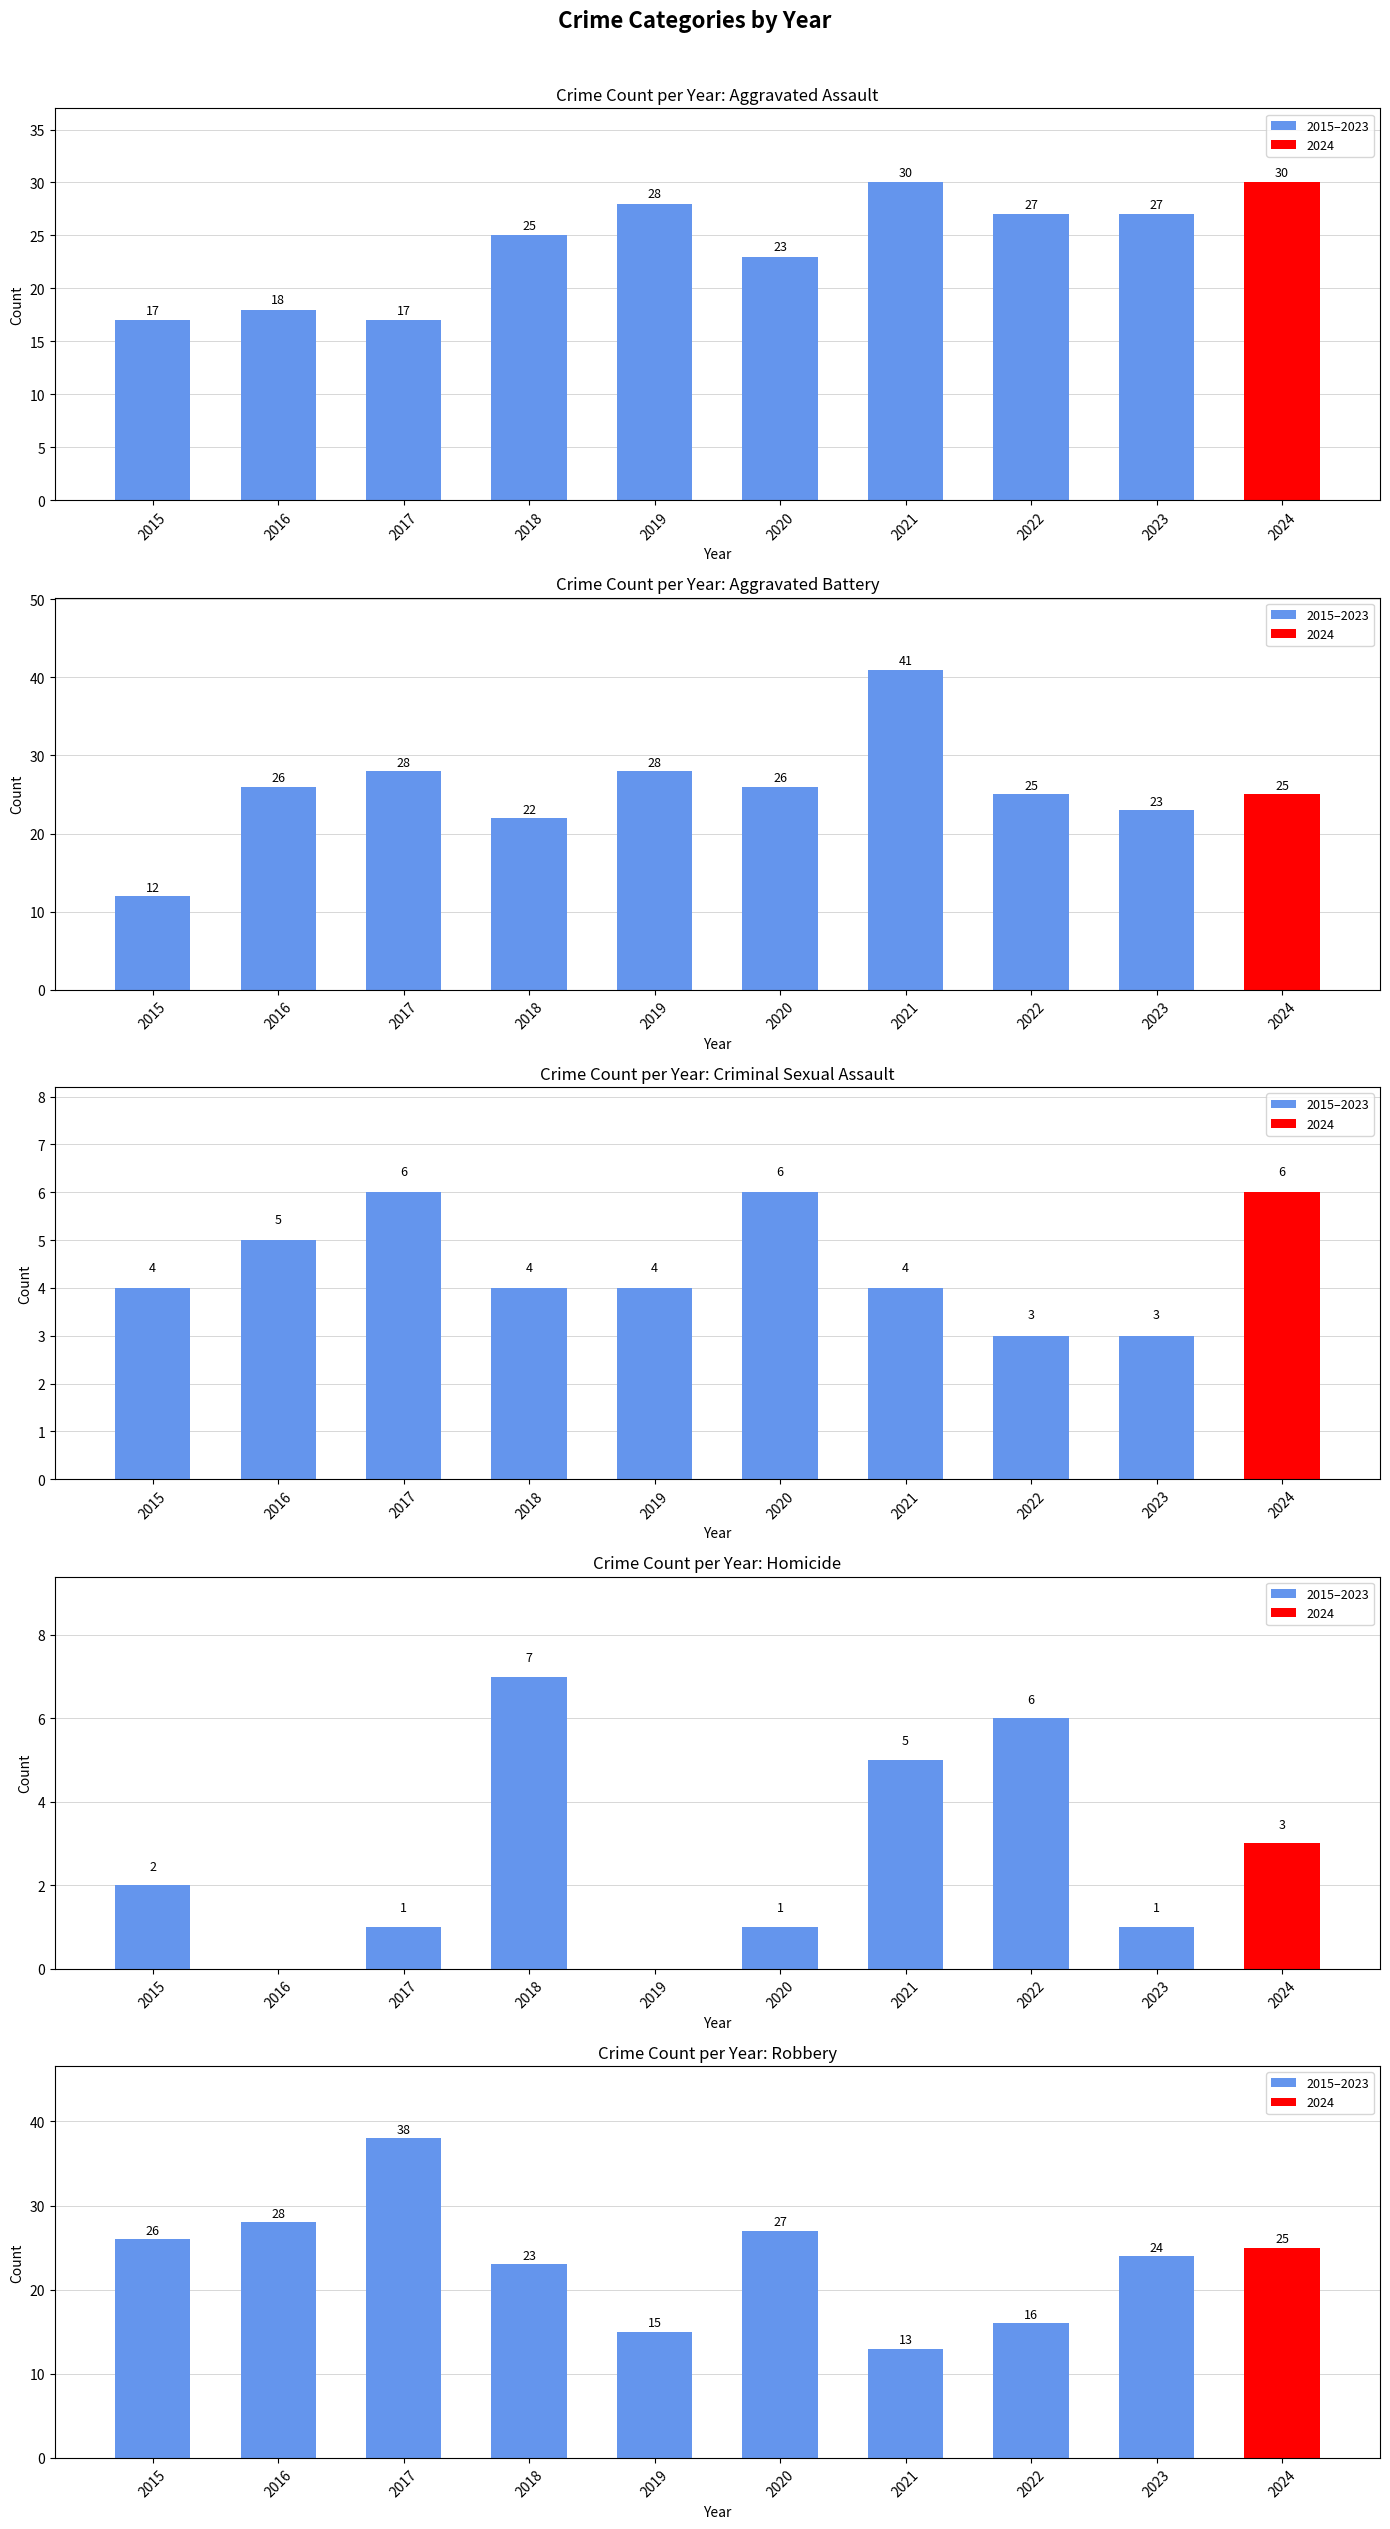

Rank the series at 2023 from lowest to highest value.

Homicide, Criminal Sexual Assault, Aggravated Battery, Robbery, Aggravated Assault